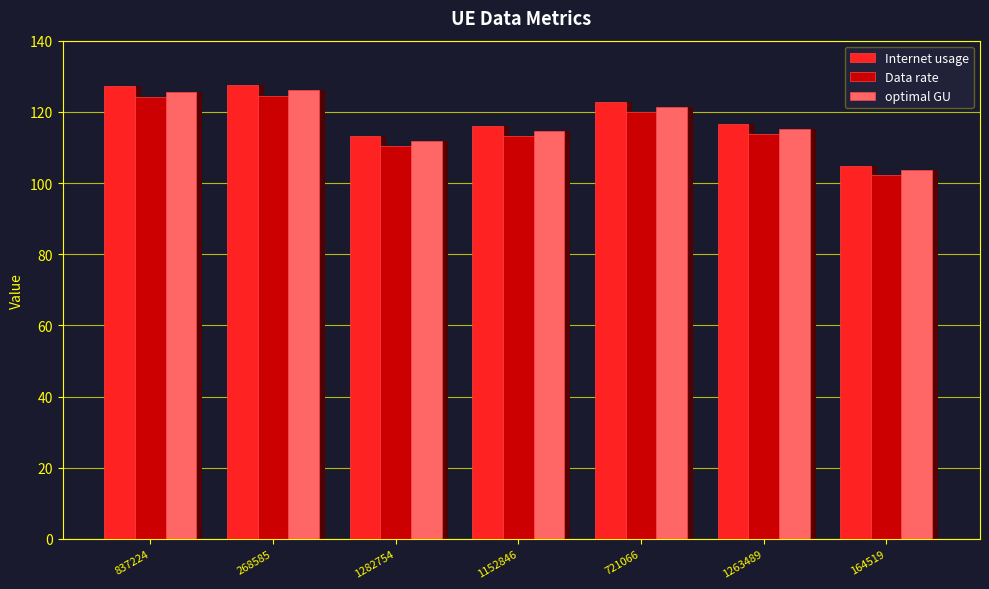

The value of optimal GU at 268585 is 126.0. True or false?

True